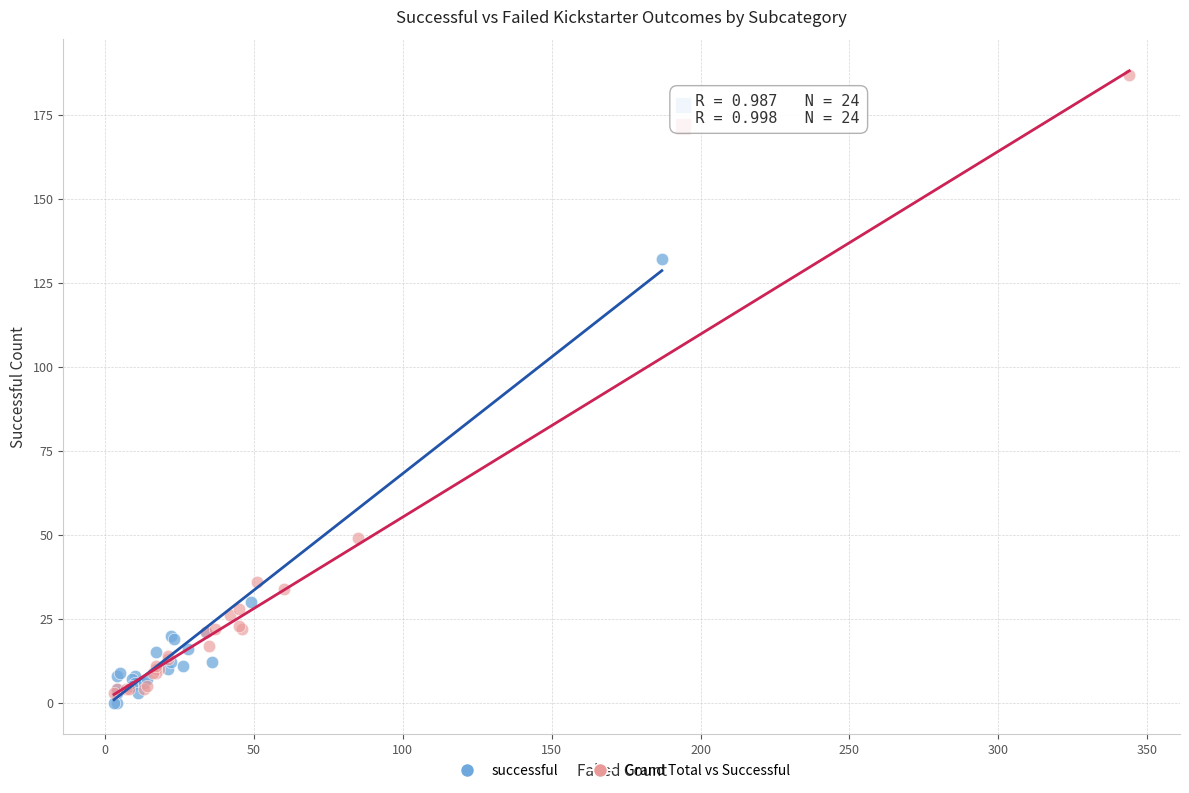

Which series reaches the maximum Y coordinate?

Grand Total vs Successful